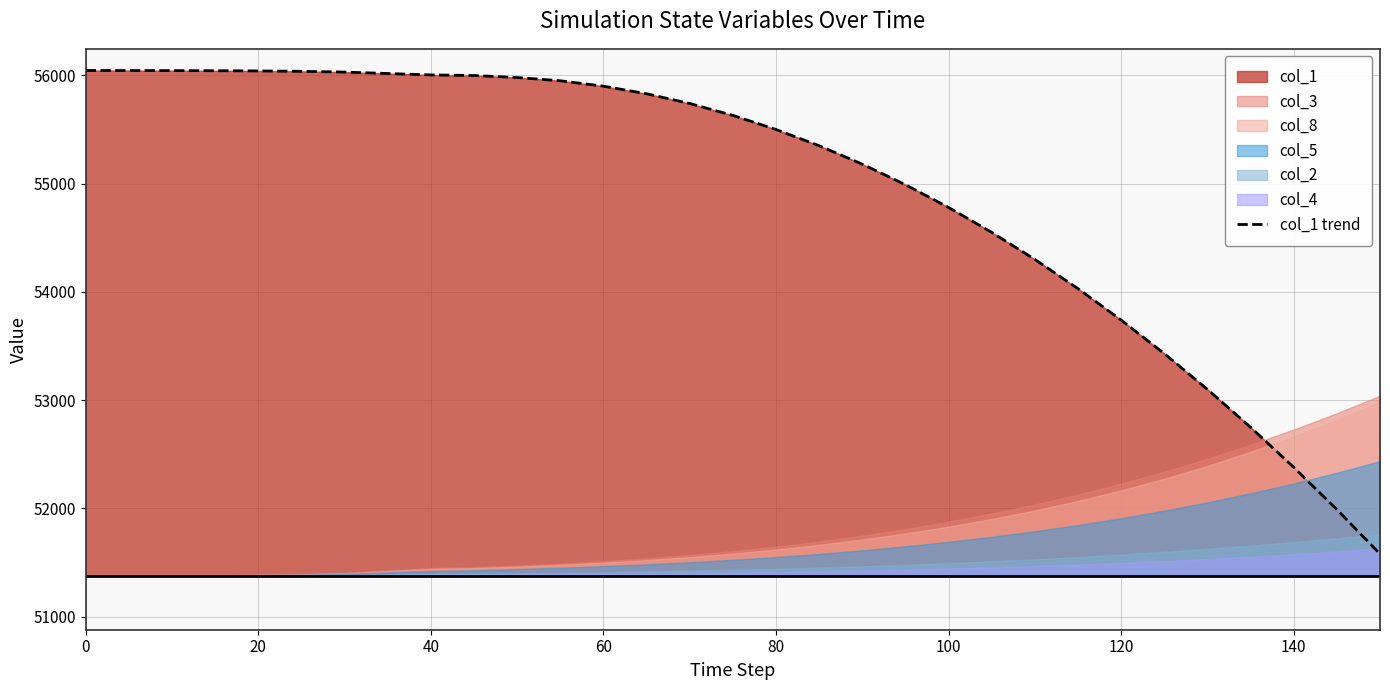

Where is col_1 trend nearest to the value 53812?

120